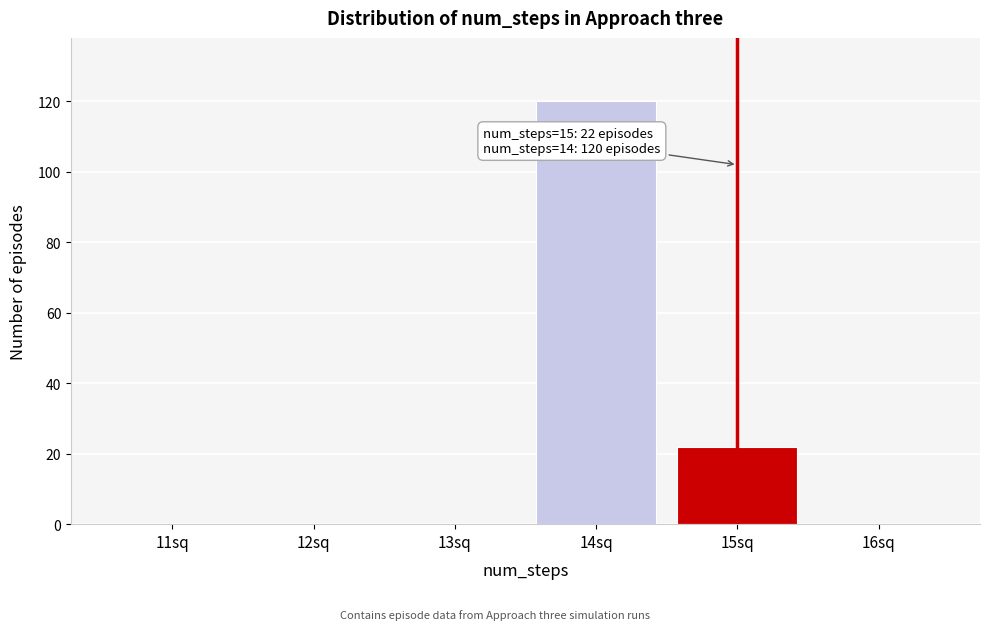

Reading right to left, what are all the values shown in this chart?

16sq=0	15sq=22	14sq=120	13sq=0	12sq=0	11sq=0